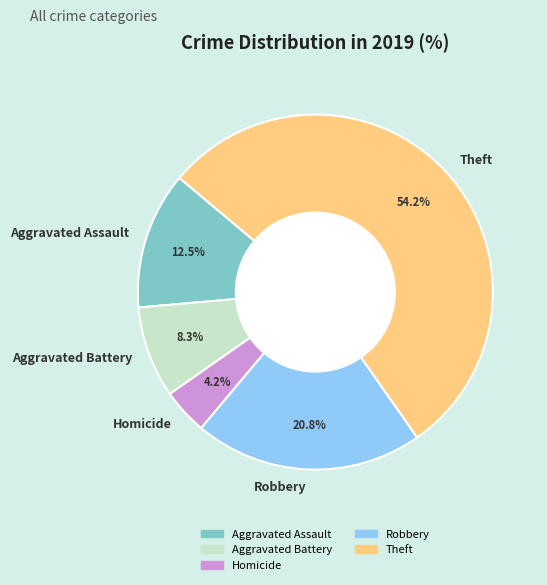

What is the total percentage of Theft and Robbery?

75.0%